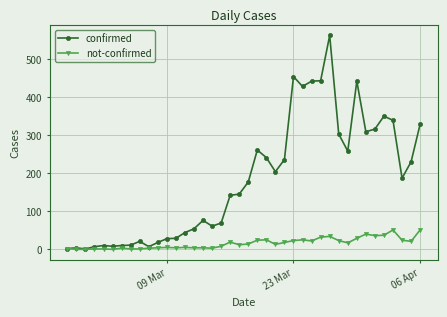

How many lines are shown in the chart?

2